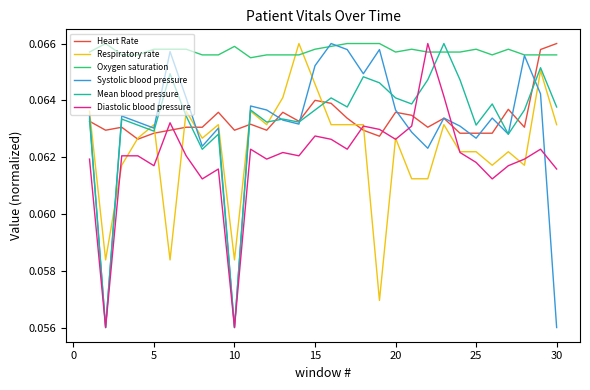

Which series has the largest total across all categories?

Oxygen saturation